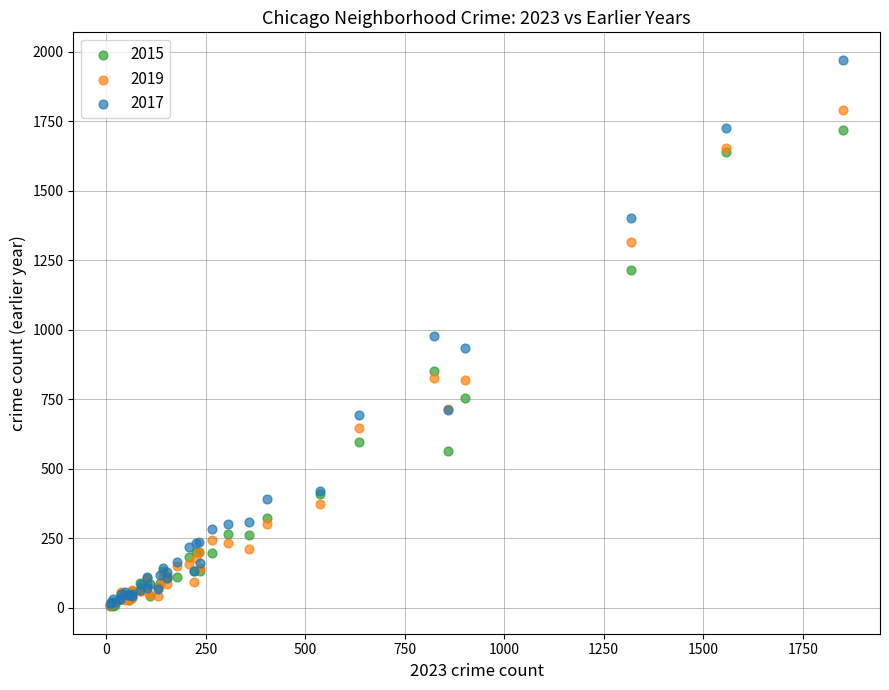

Which series contains the highest Y value?

2017